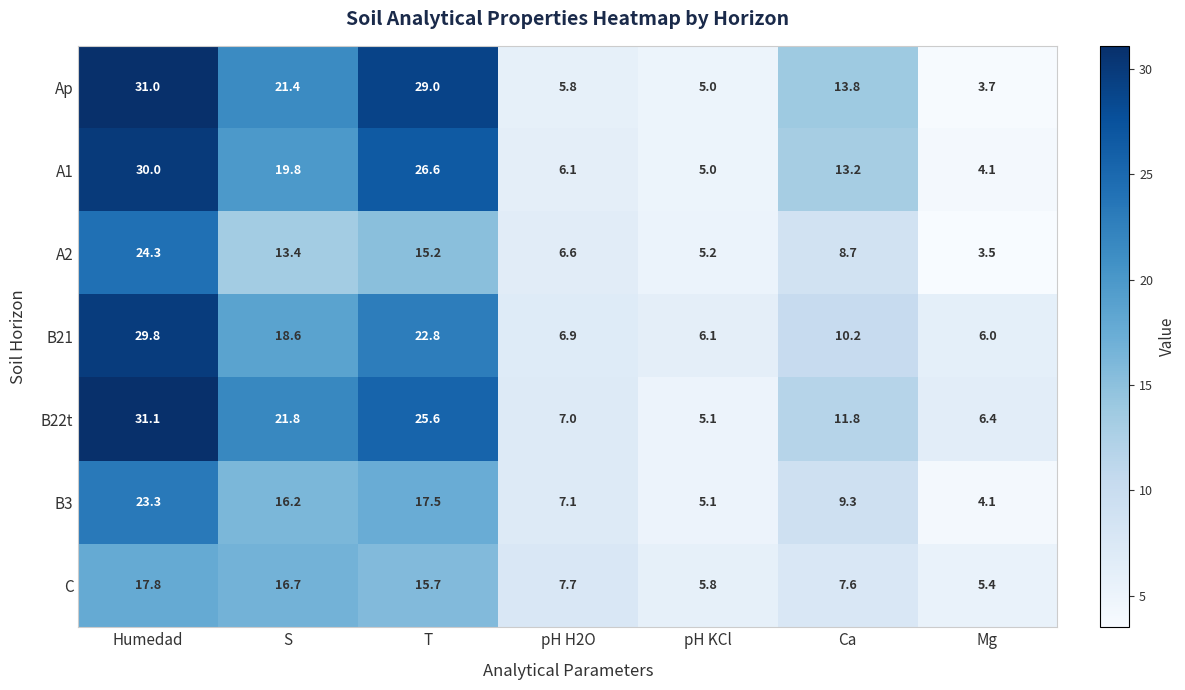

What is the sum of the C values at pH KCl and S?

22.5